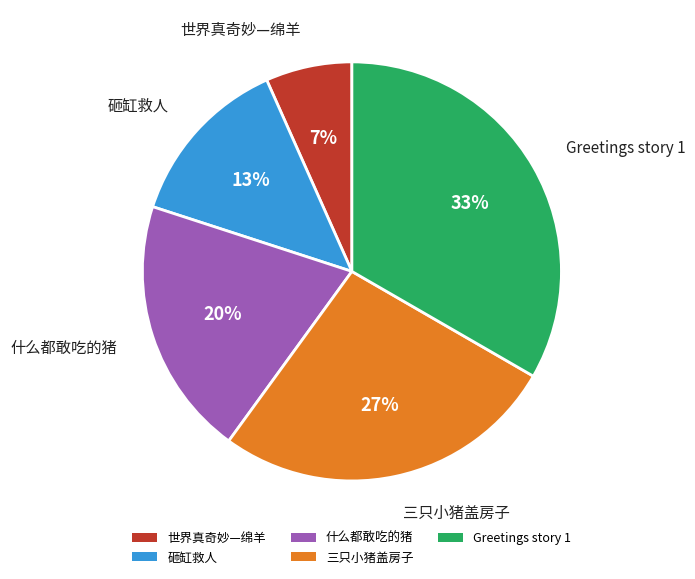

Combined, do Greetings story 1 and 什么都敢吃的猪 account for over 50%?

Yes